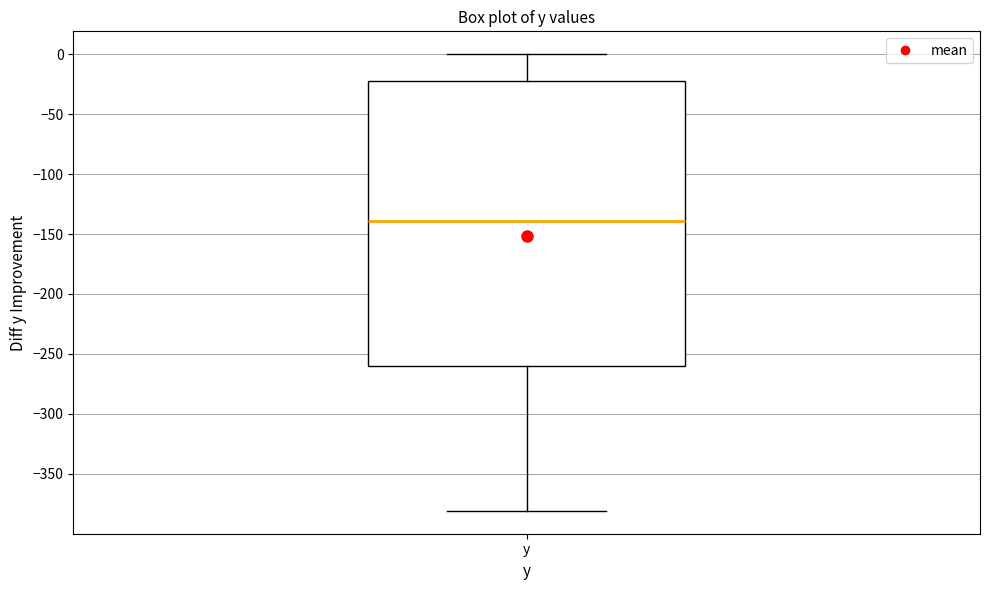

Read this box plot against the y-axis: the position of the median line, the range covered by the box, and the ends of both whiskers. The values are not printed on the chart, so give them approximately, as read against the axis.

median -140, box -260 to -20, whiskers -380 to 0